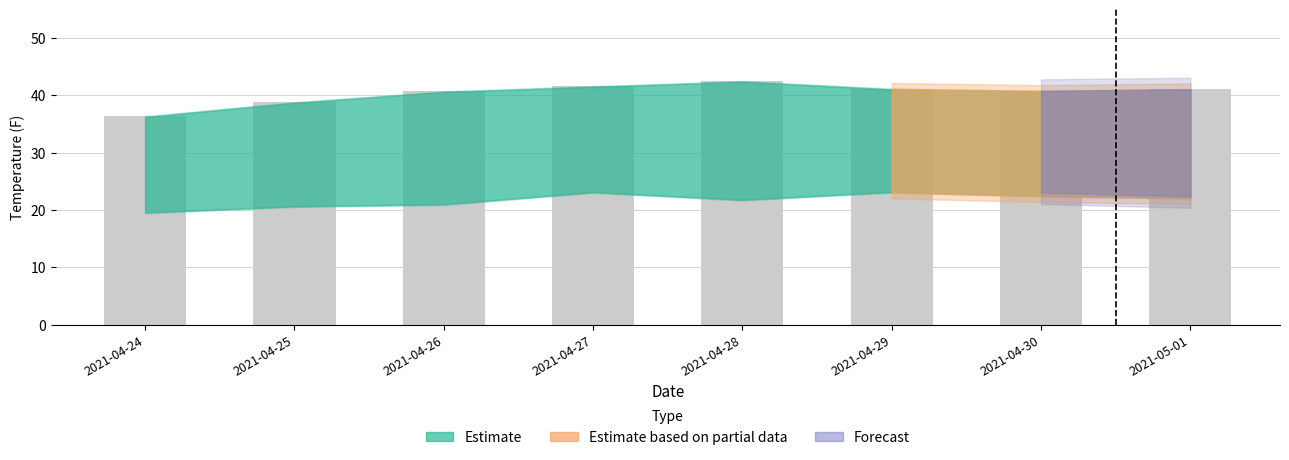

What is the label of the 6th bar from the right?

2021-04-26